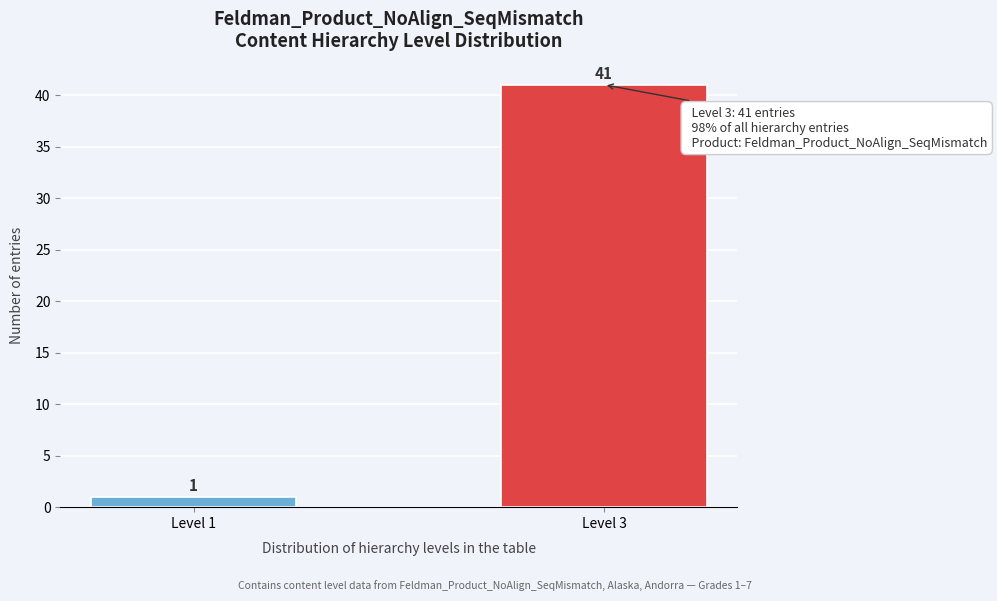

Reading right to left, extract all data points from this chart.

Level 3=41	Level 1=1